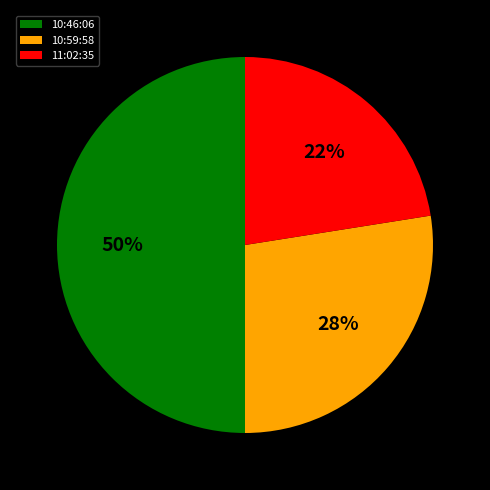

Which category has the biggest portion of the pie?

10:46:06